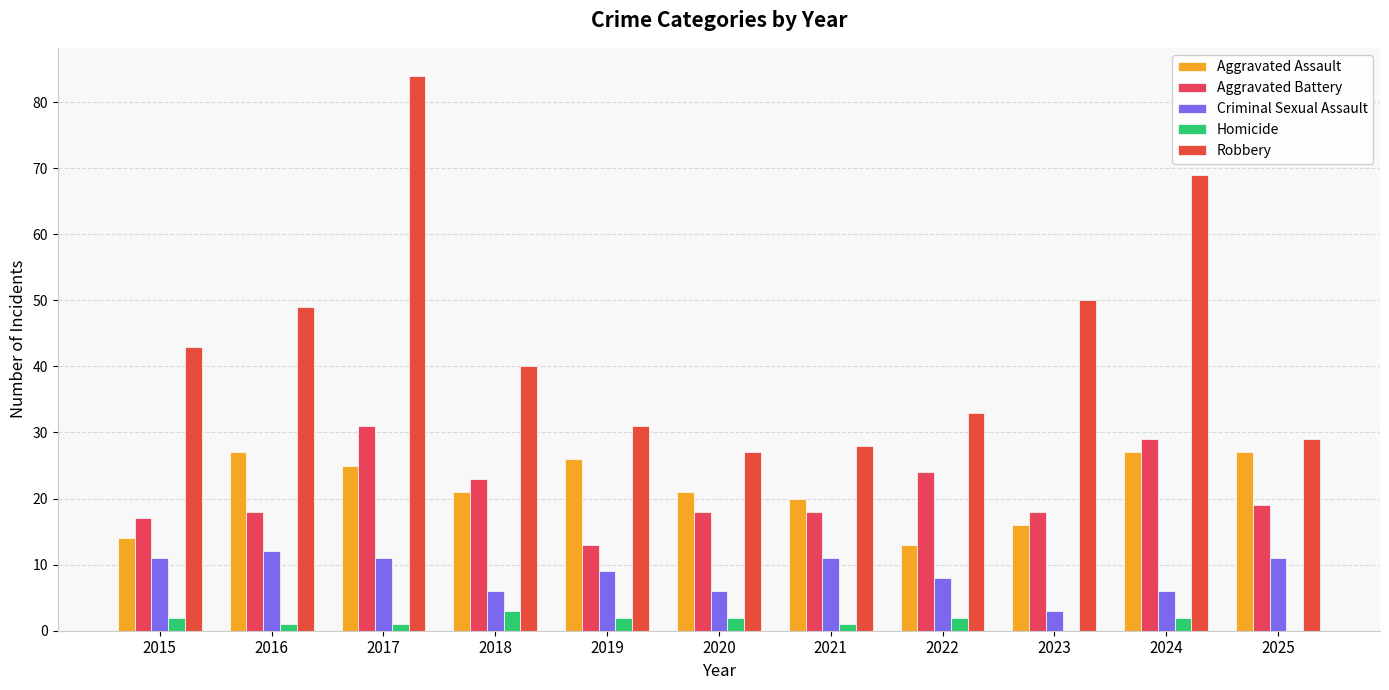

Reading left to right, what are all the values shown in this chart?

Aggravated Assault: 14	27	25	21	26	21	20	13	16	27	27
Aggravated Battery: 17	18	31	23	13	18	18	24	18	29	19
Criminal Sexual Assault: 11	12	11	6	9	6	11	8	3	6	11
Homicide: 2	1	1	3	2	2	1	2	0	2	0
Robbery: 43	49	84	40	31	27	28	33	50	69	29